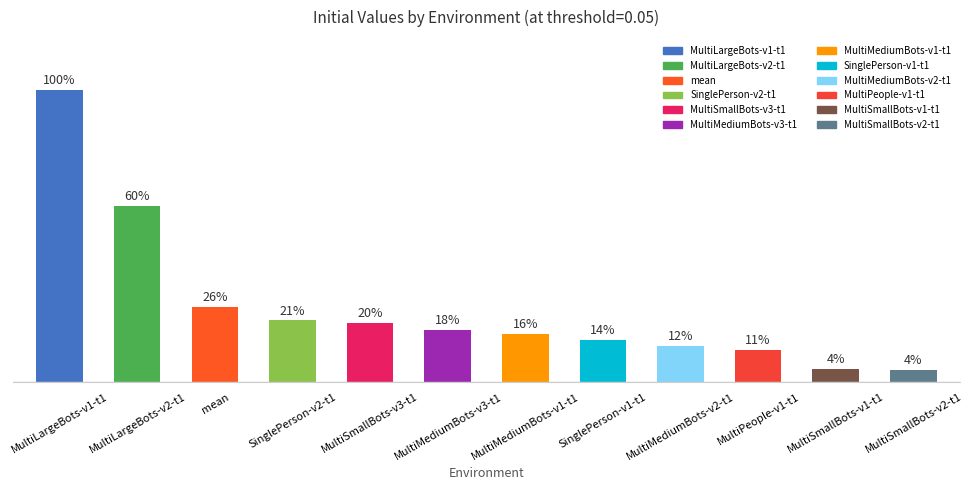

Between MultiSmallBots-v3-t1 and mean, which is larger?

mean